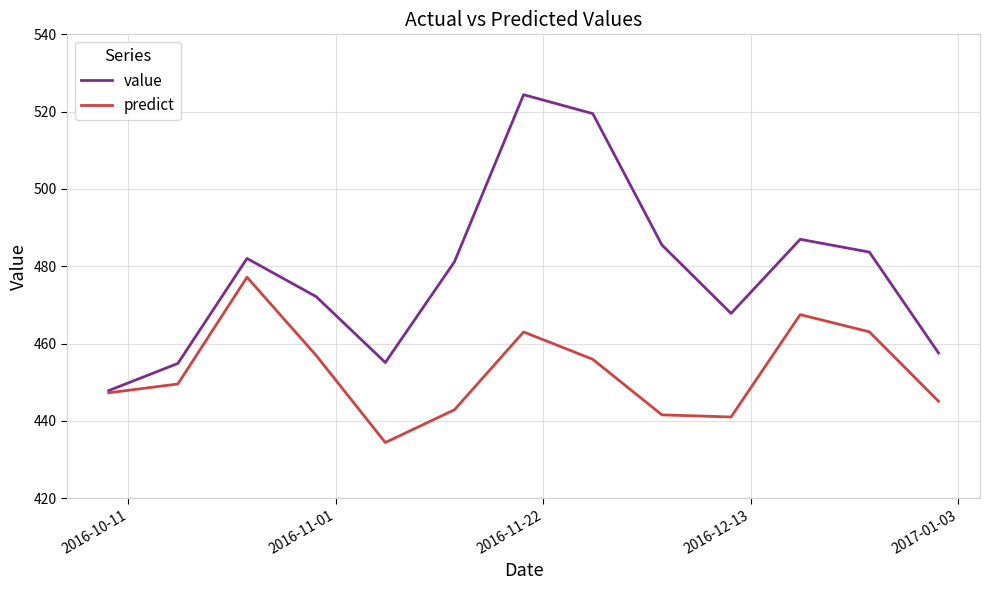

What is the greatest value displayed?

524.4